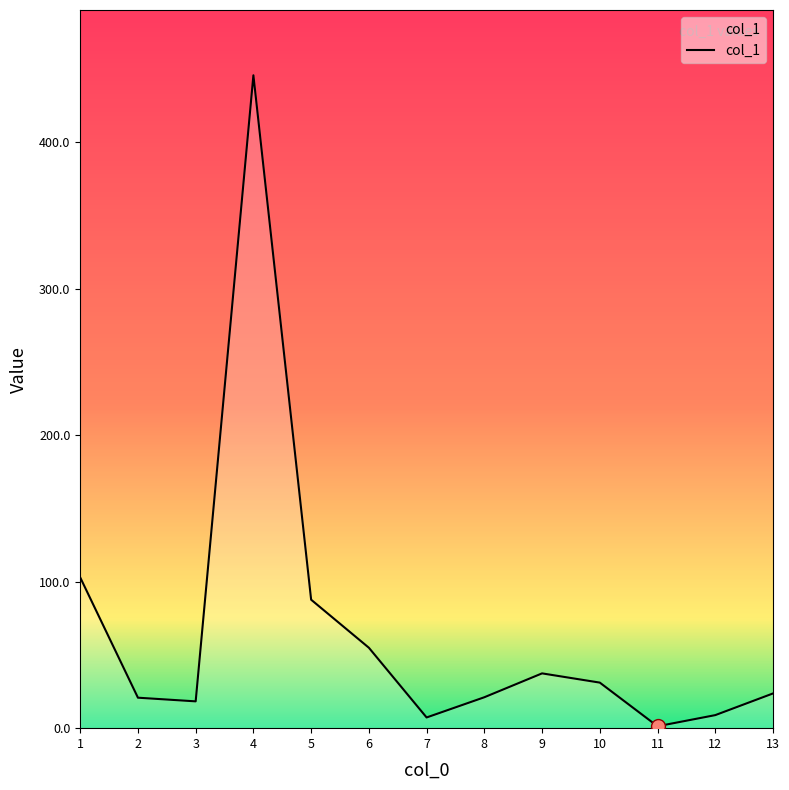

What is the average value?

66.2